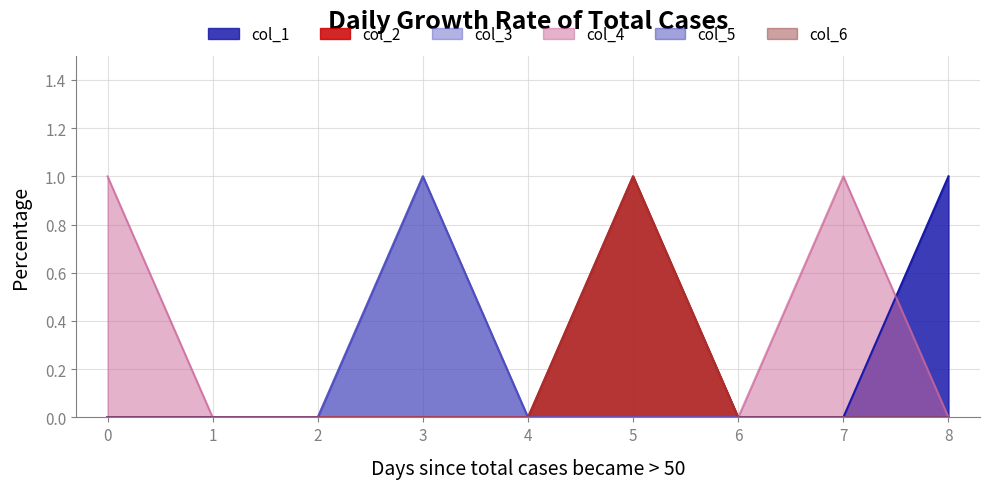

At how many categories does at least one series exceed 0?

5